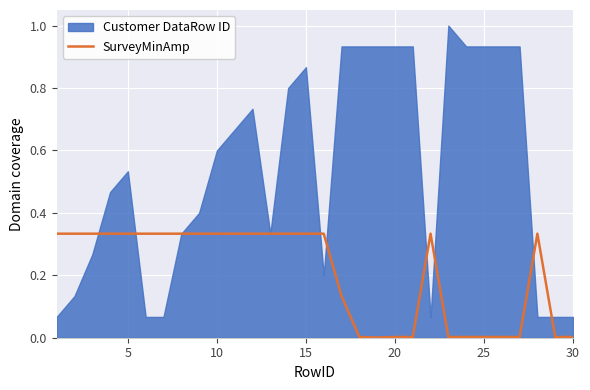

The chart shows a value of 0.3 at 10. True or false?

True